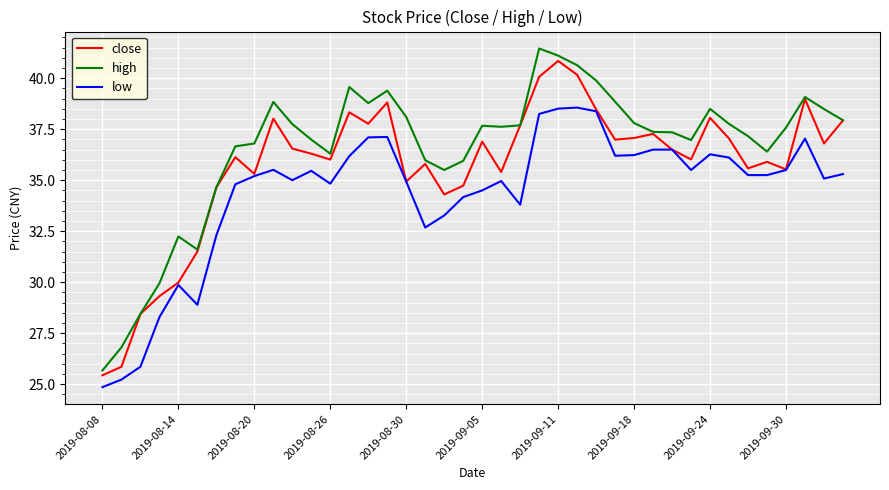

True or false: low and high cross at least once.

False